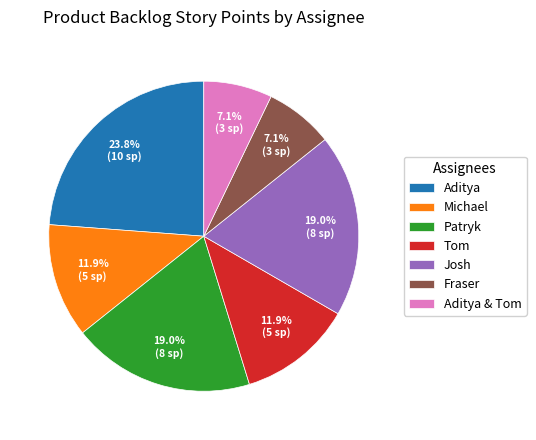

Between Fraser and Josh, which is larger?

Josh